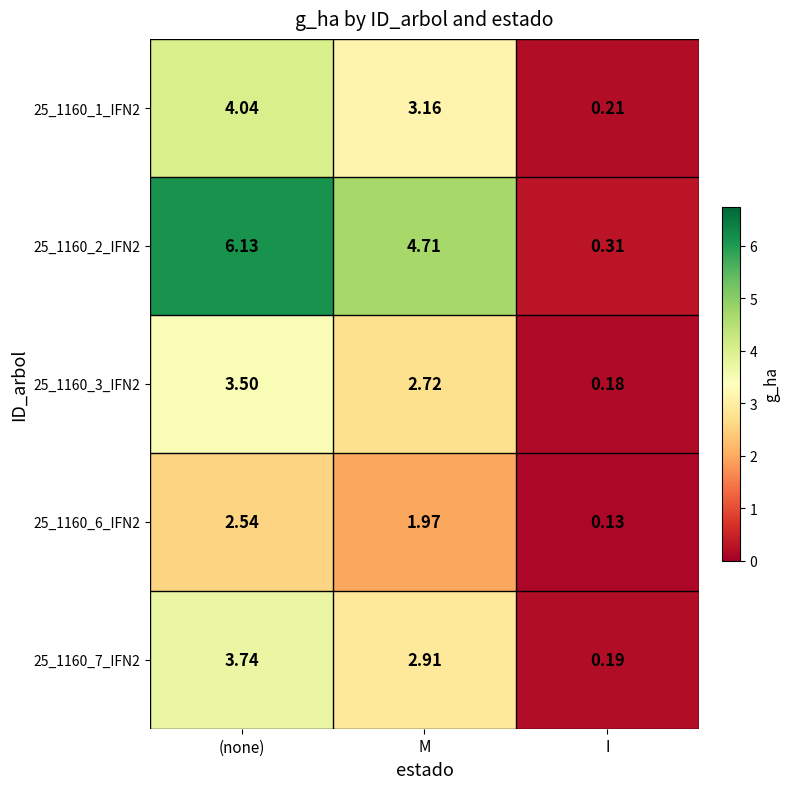

What is the greatest value displayed?

6.1